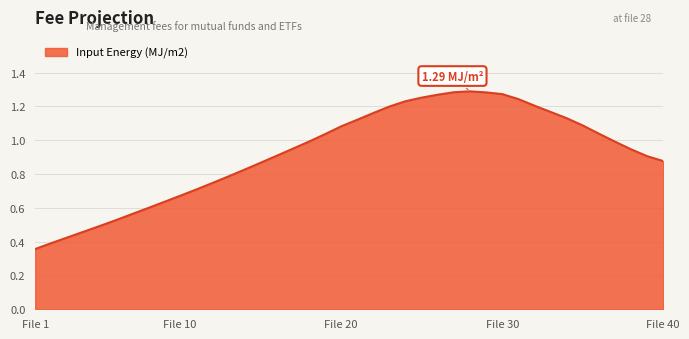

How many points are higher than both their immediate neighbors (excluding endpoints)?

1